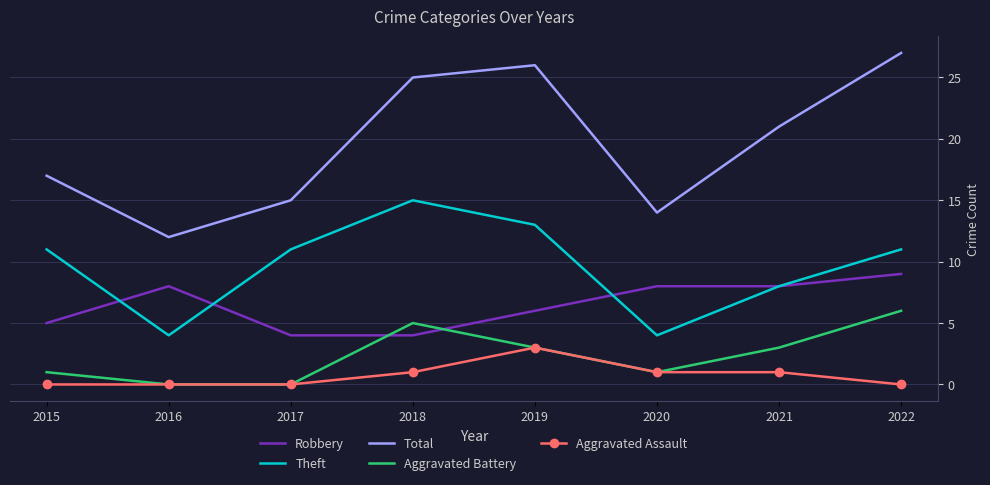

Rank the series by their maximum value, from highest to lowest.

Total, Theft, Robbery, Aggravated Battery, Aggravated Assault